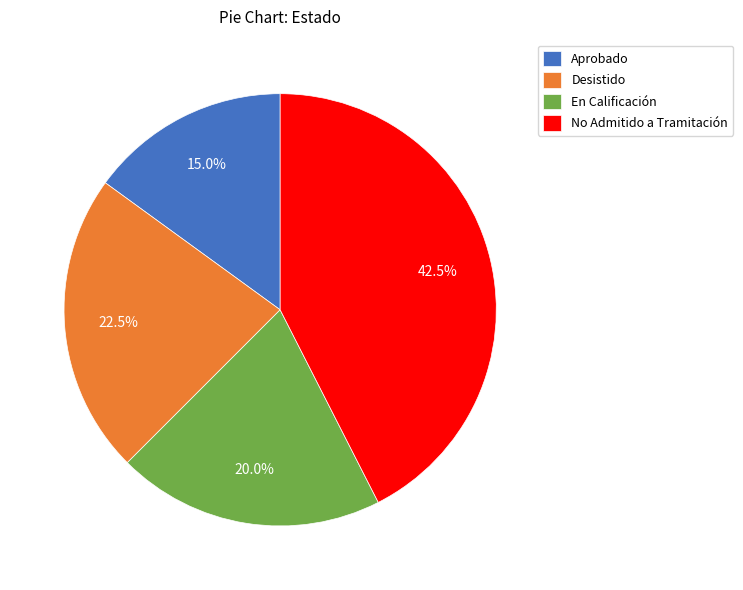

Which has a higher value, Aprobado or No Admitido a Tramitación?

No Admitido a Tramitación